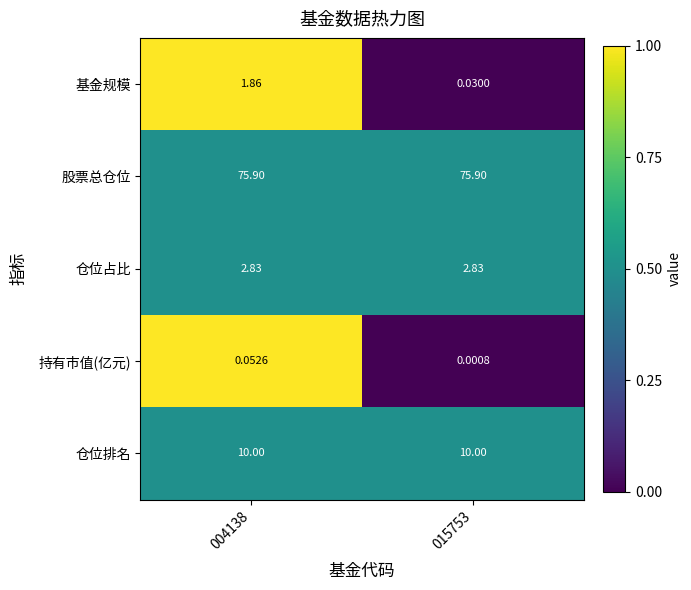

Which series has the widest spread of values?

基金规模